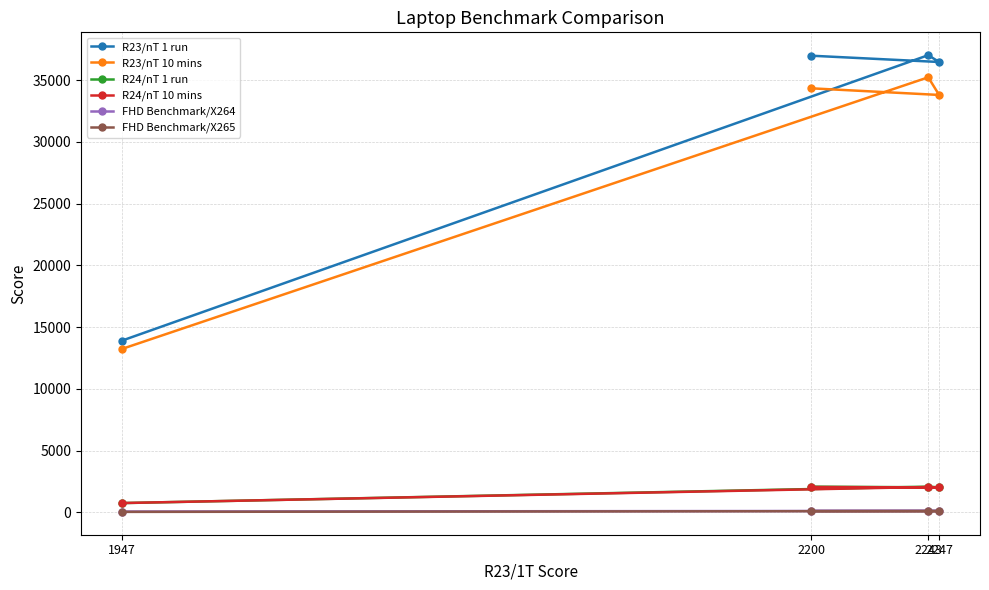

True or false: R24/nT 10 mins has a value of 2057.0 at 2200.

True